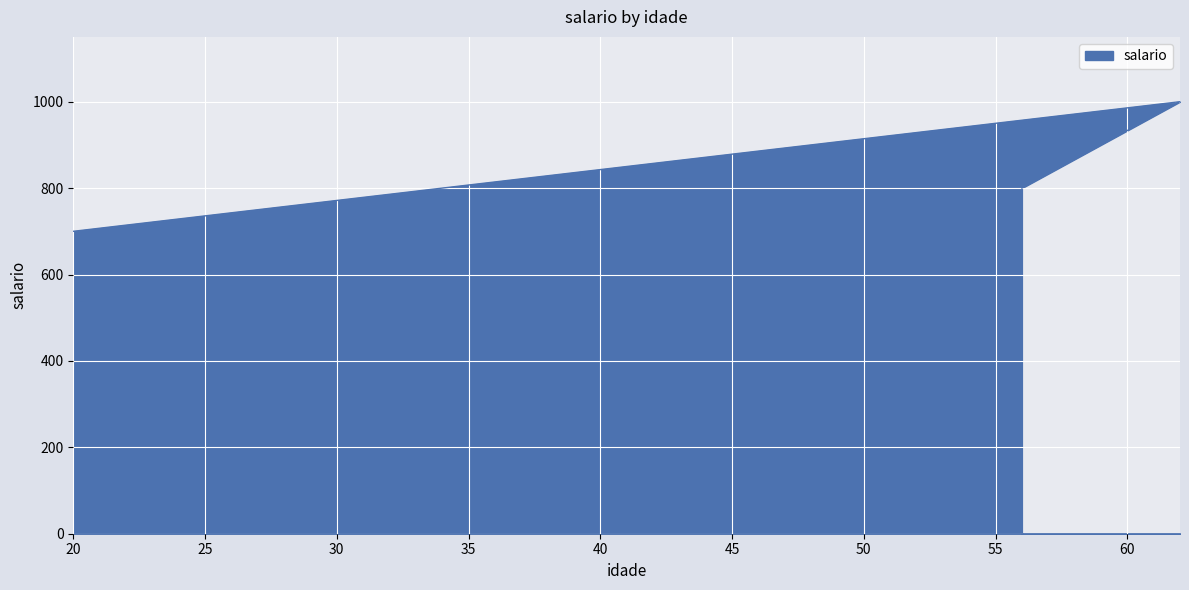

The chart shows a value of 700 at 20. True or false?

True